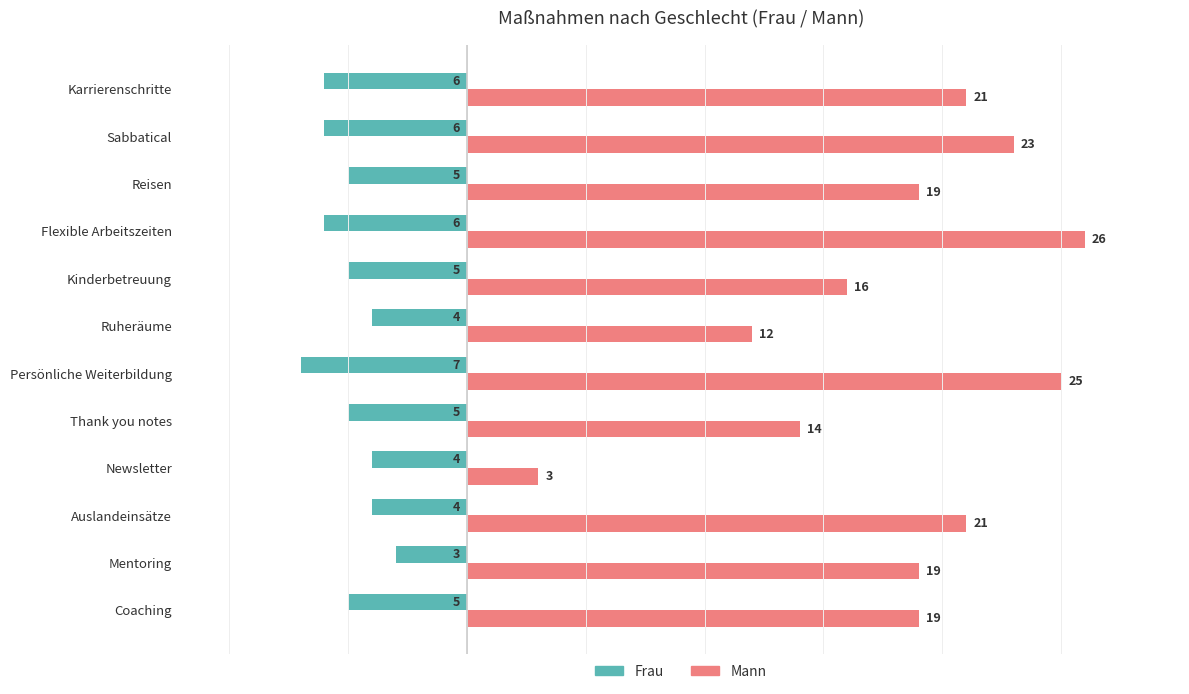

Rank the series by their maximum value, from lowest to highest.

Frau, Mann